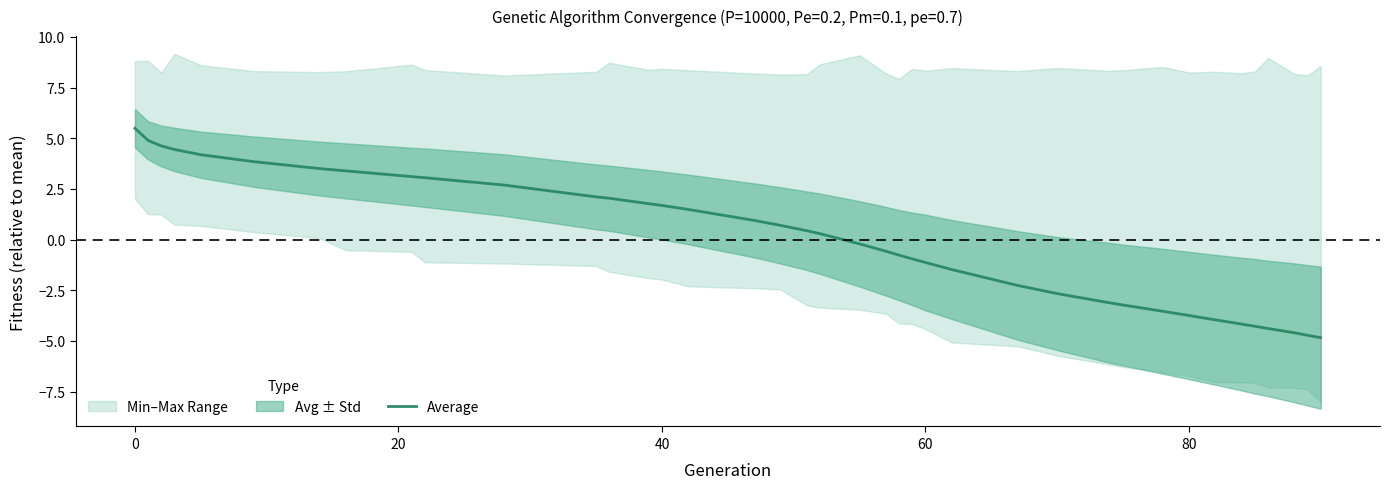

What is the maximum value for Average?

5.5